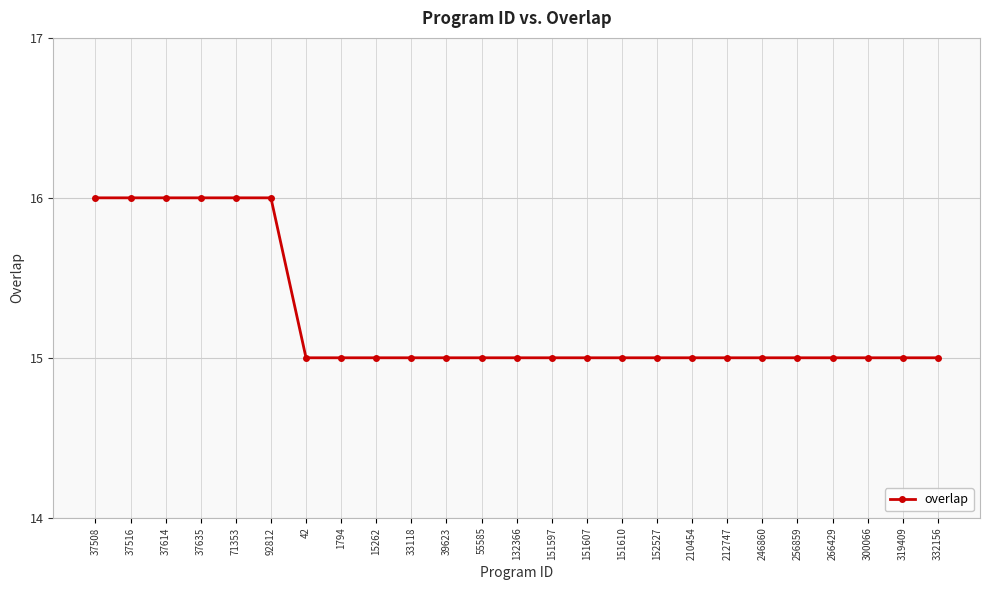

What is the average value?

15